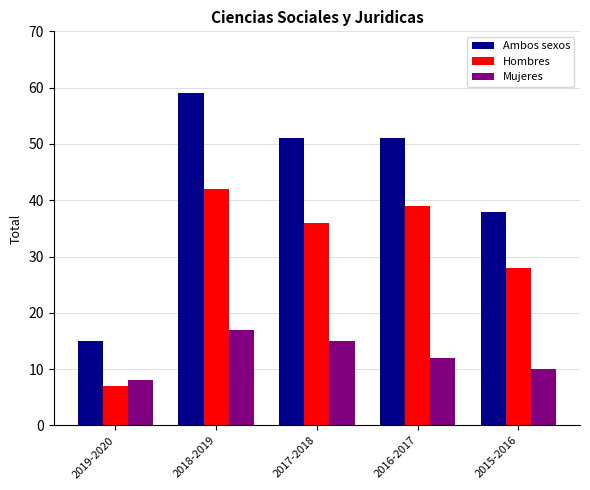

What is the value of the Ambos sexos bar at the 1st from the left?

15